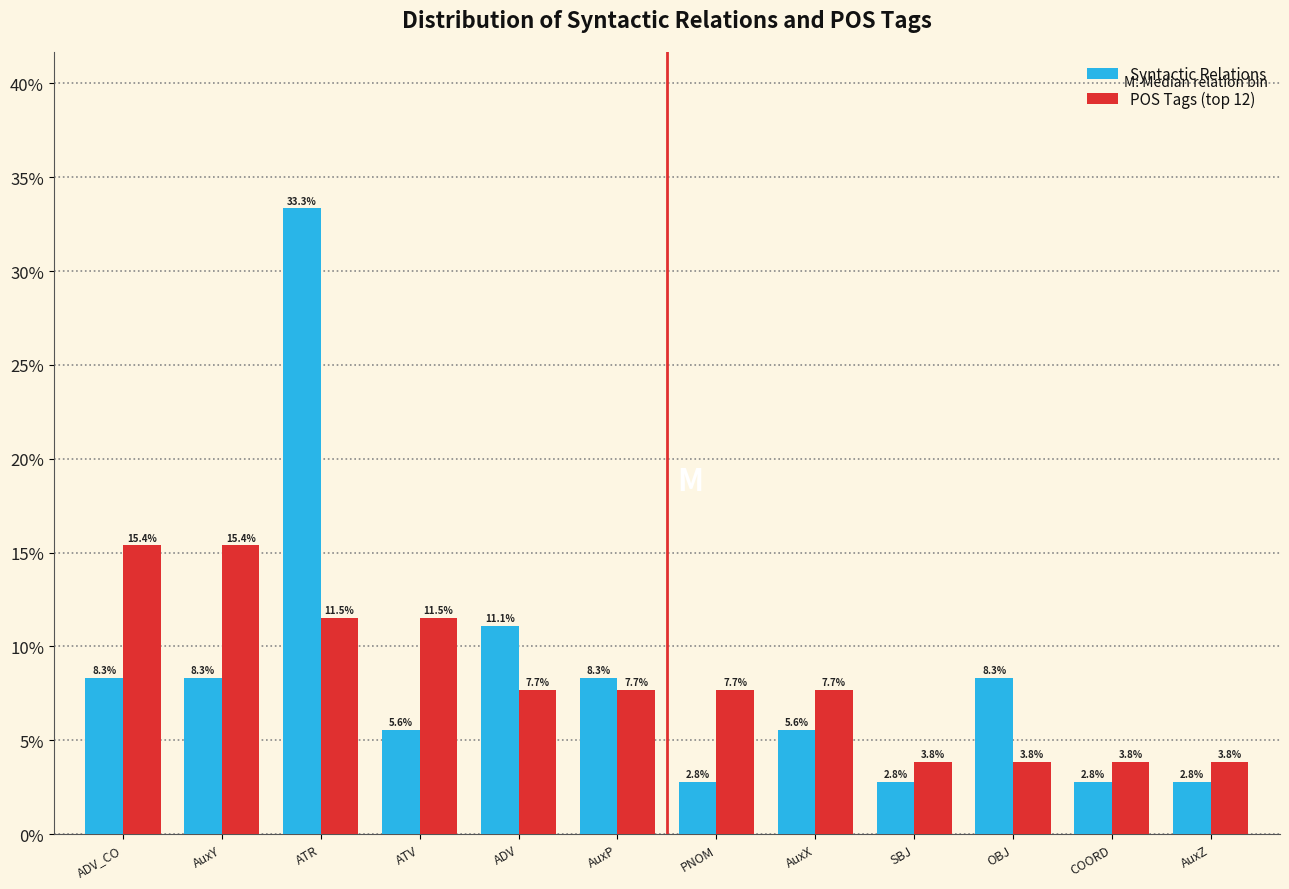

Reading left to right, list all the values displayed in this chart.

Syntactic Relations: 8.3	8.3	33.3	5.6	11.1	8.3	2.8	5.6	2.8	8.3	2.8	2.8
POS Tags (top 12): 15.4	15.4	11.5	11.5	7.7	7.7	7.7	7.7	3.8	3.8	3.8	3.8